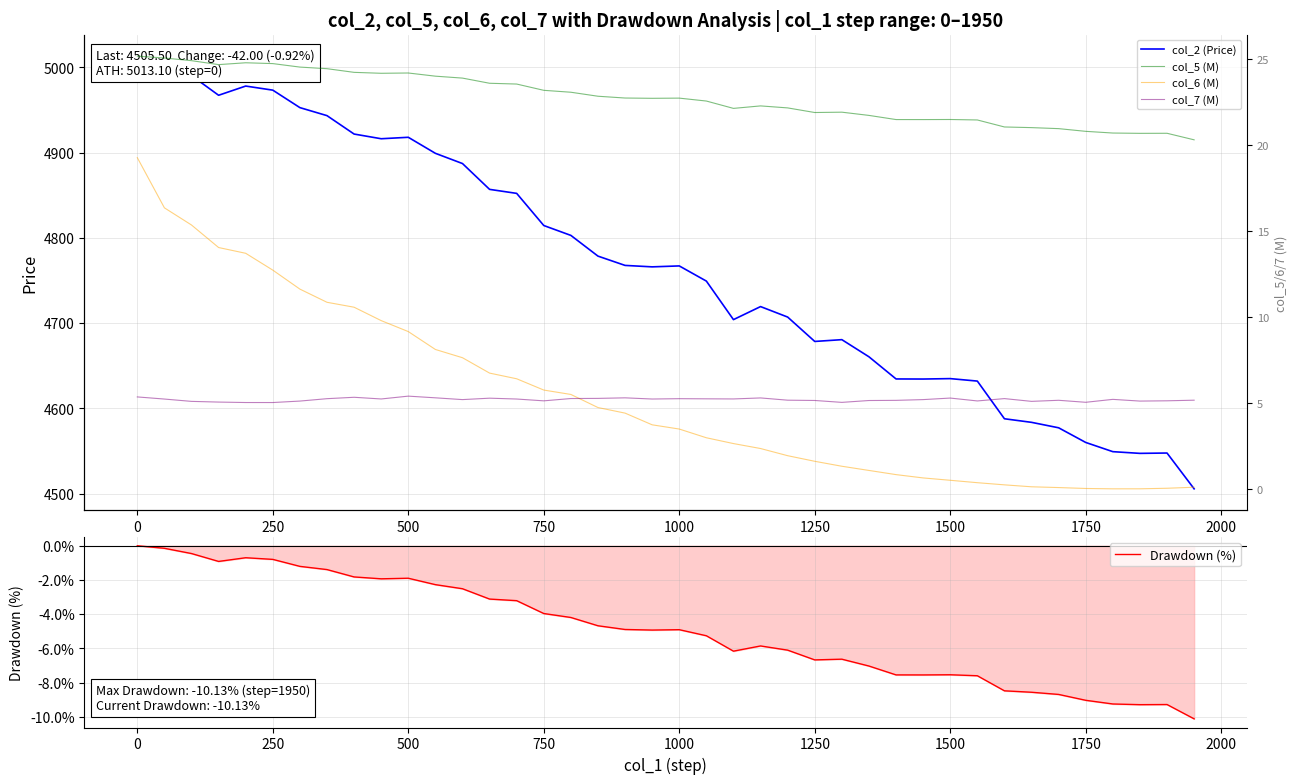

What is the difference between the maximum and second lowest values in the col_2 (Price) series?

466.0